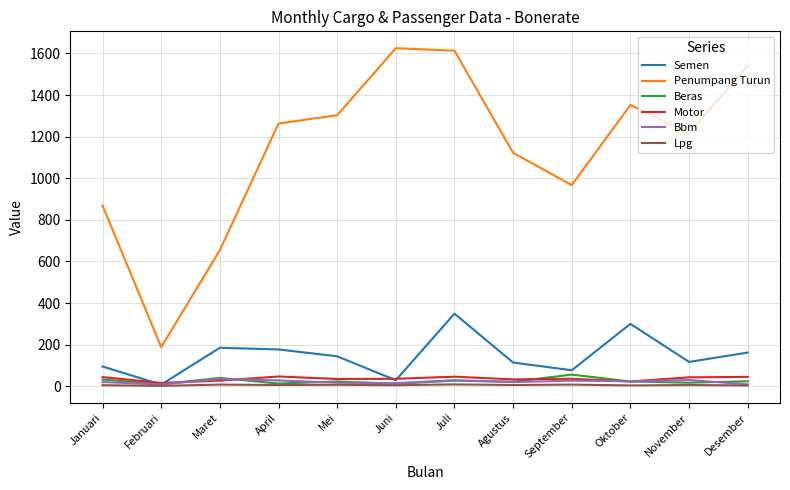

What is the average value of the Lpg series?

6